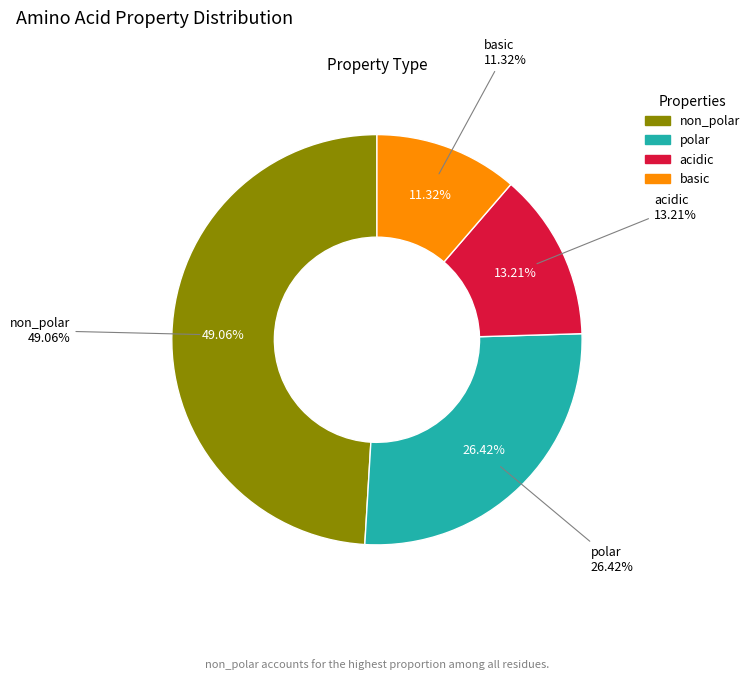

Is polar the majority of the pie?

No